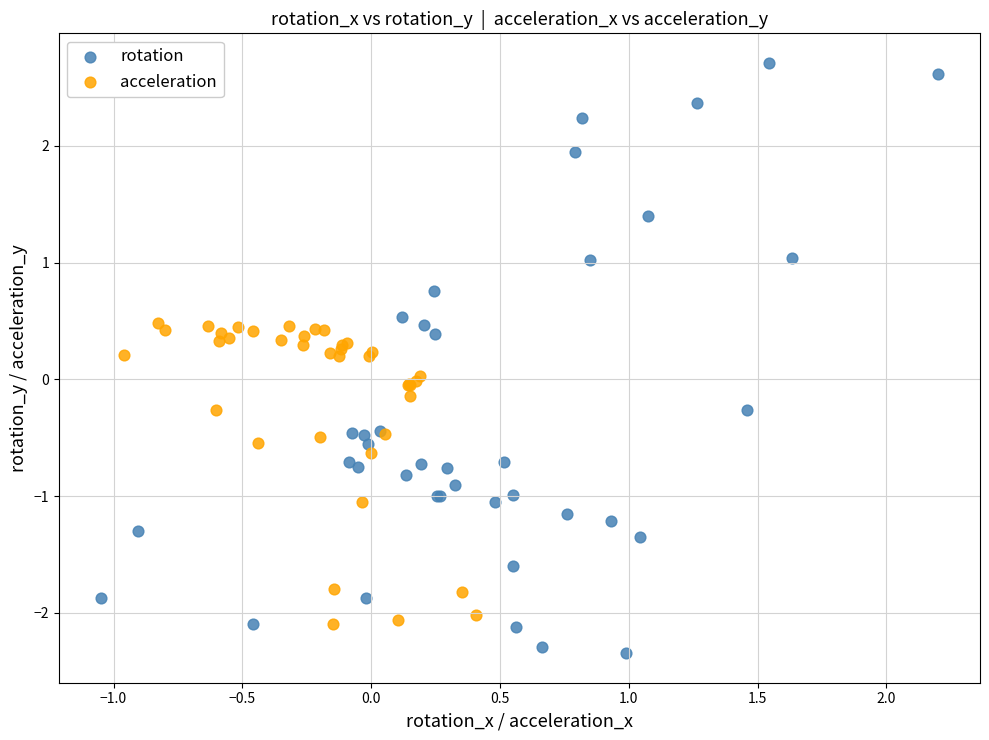

Which series reaches the maximum Y coordinate?

rotation